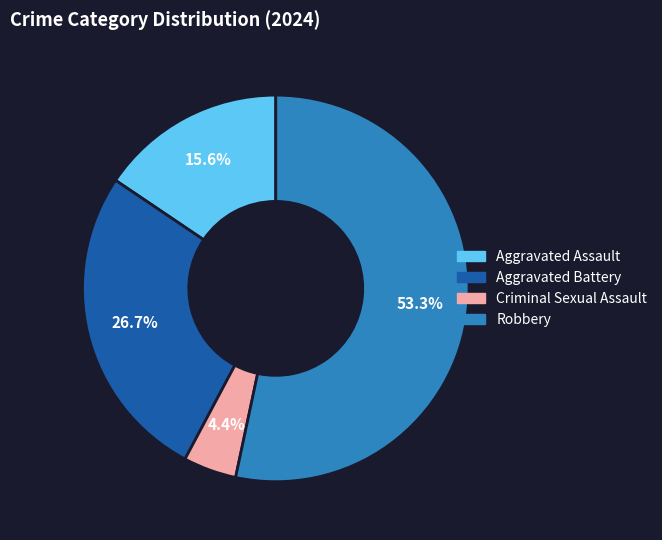

Which slice represents more than half of the pie?

Robbery